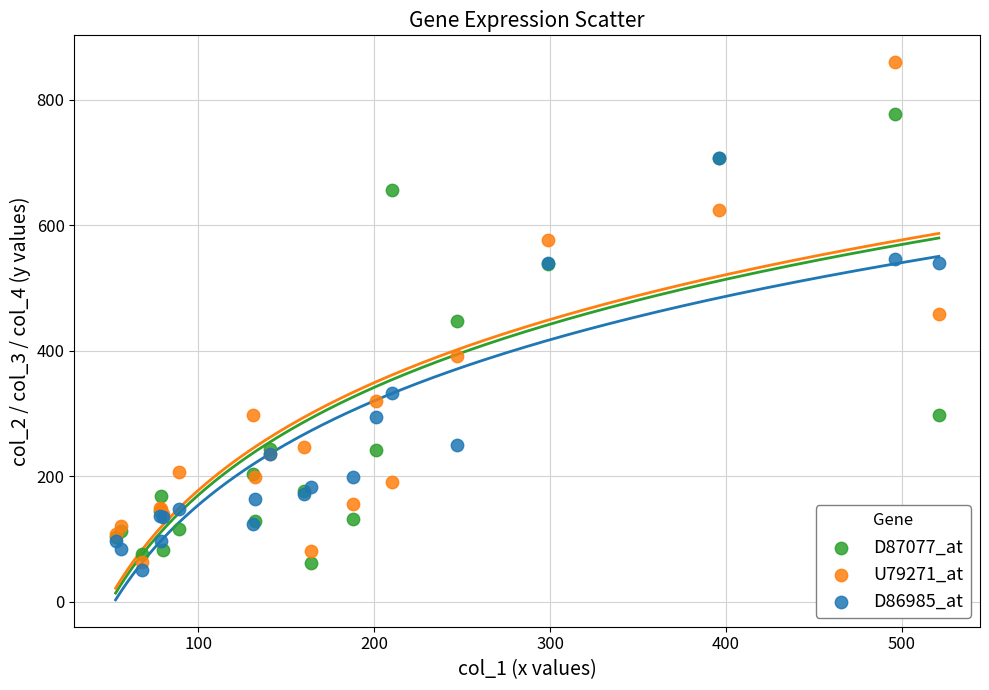

In the D86985_at series, what Y value is closest to 379?

332